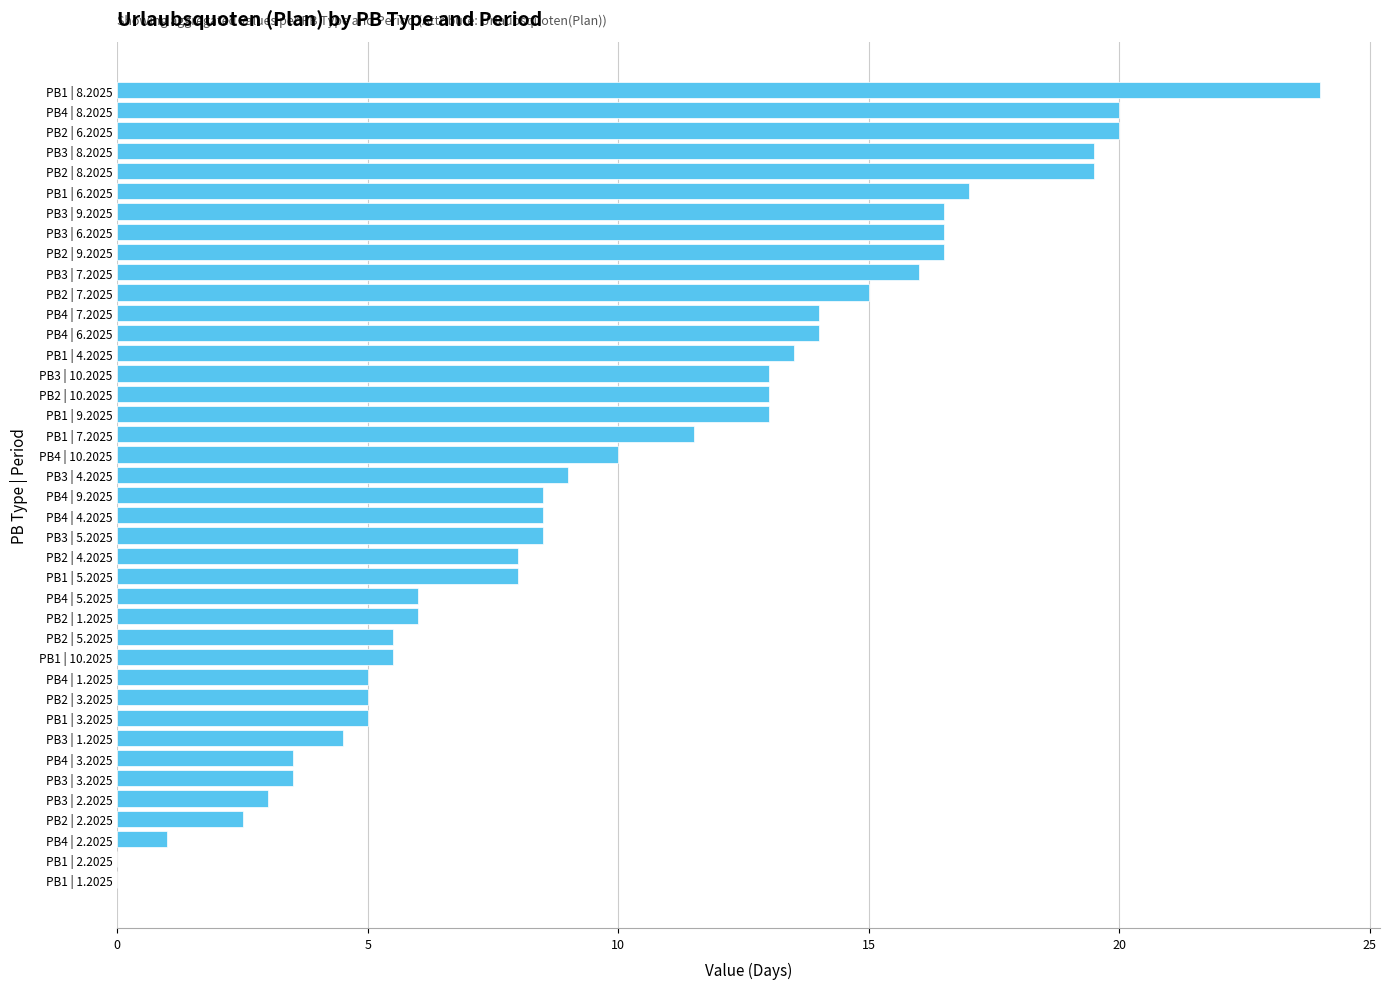

What is the average value?

10.2